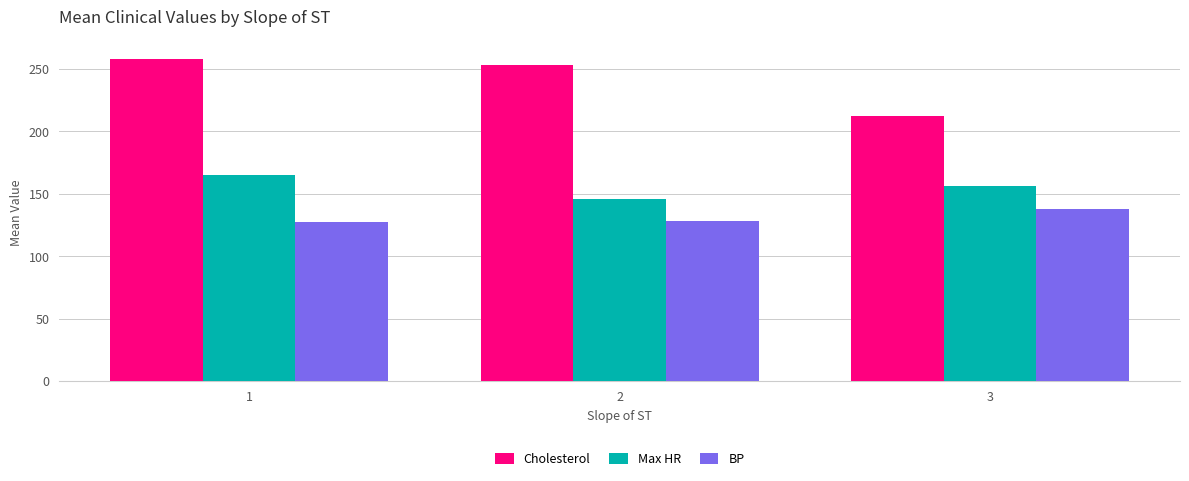

The value of Max HR at 1 is 53.2. True or false?

False